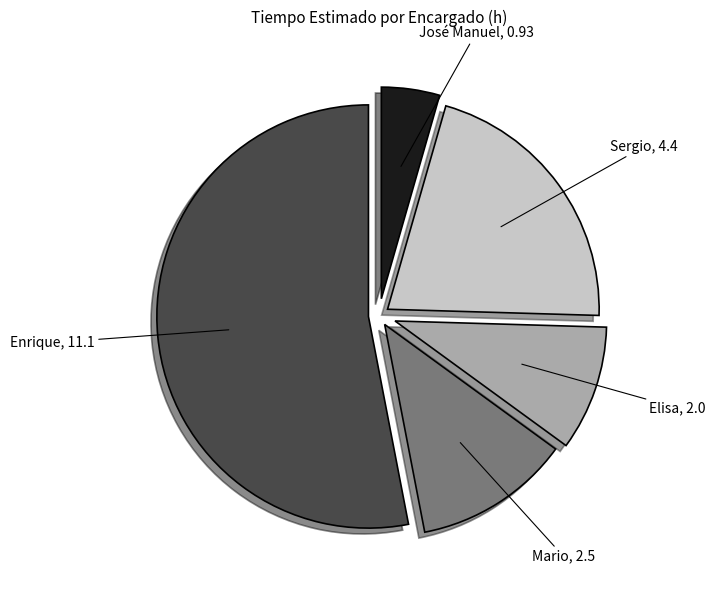

Is there any slice that represents more than half of the pie?

Yes